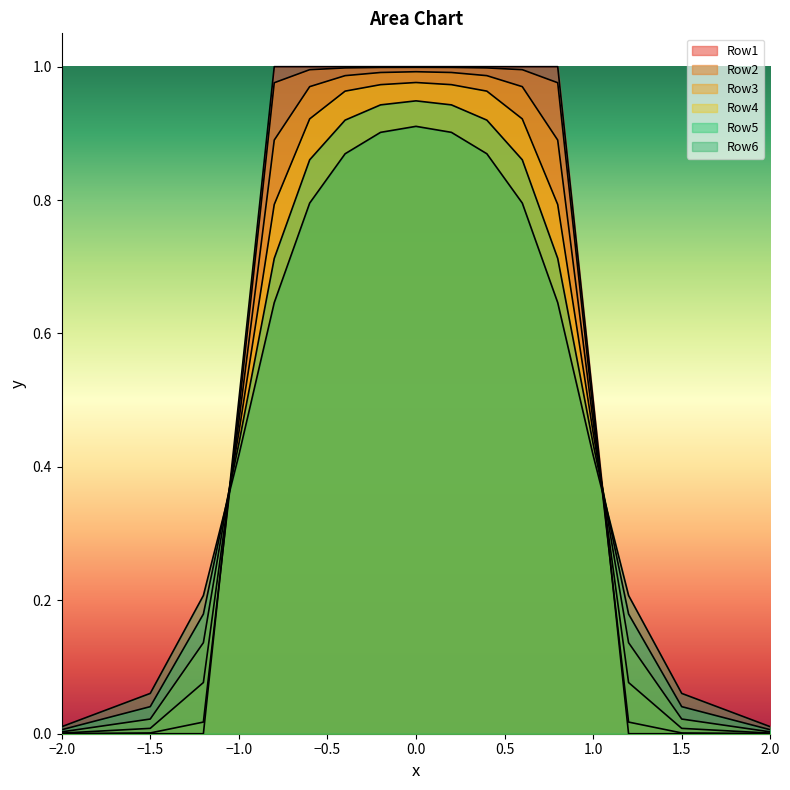

Is the value of Row4_line at 9 greater than the value of Row1_line at 15?

Yes